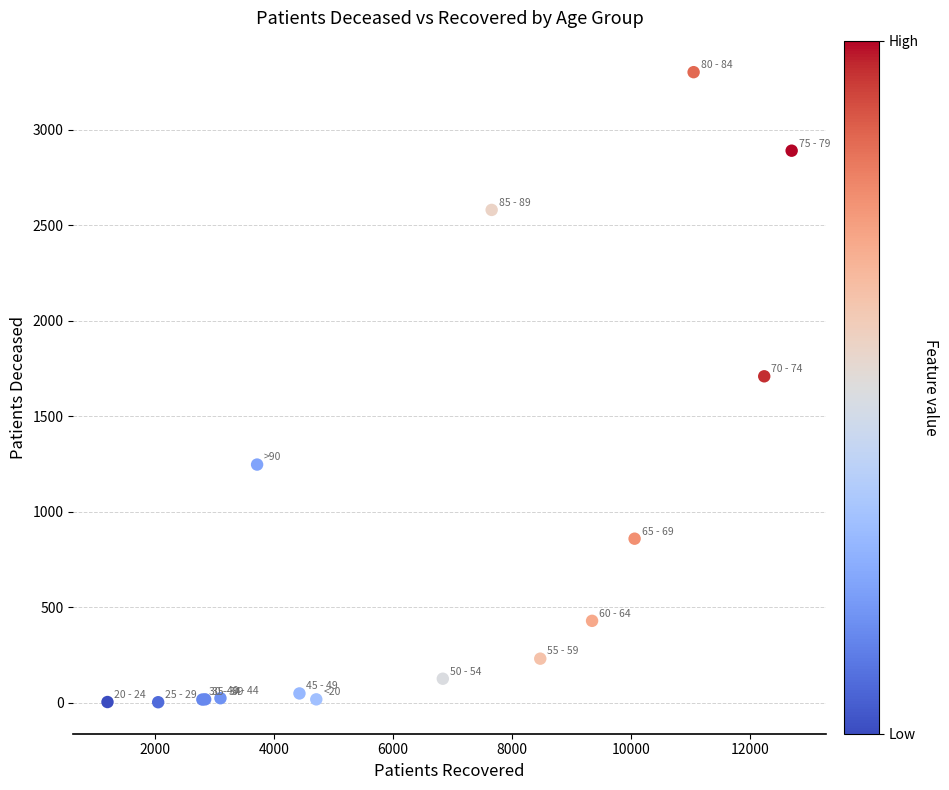

What Y value in the scatter plot is closest to 1652?

1709